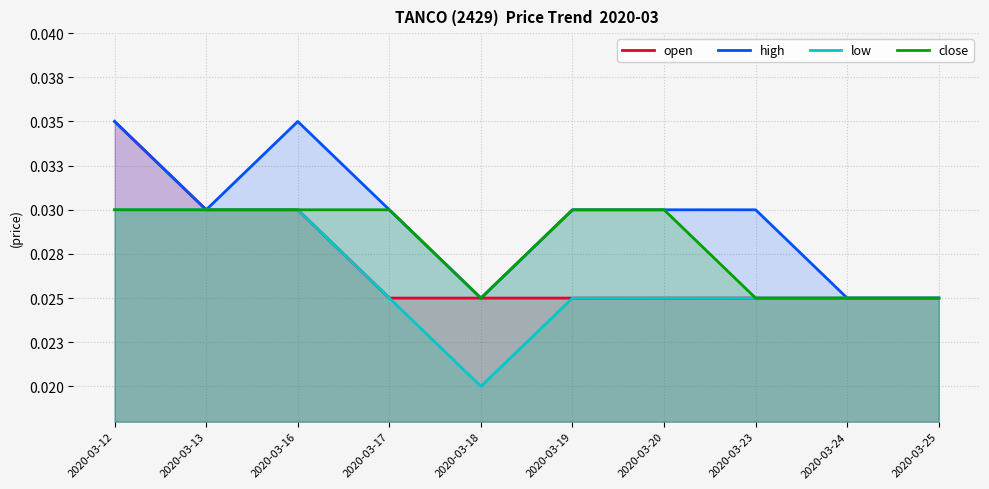

True or false: open has more than 2 points higher than both neighbors.

False